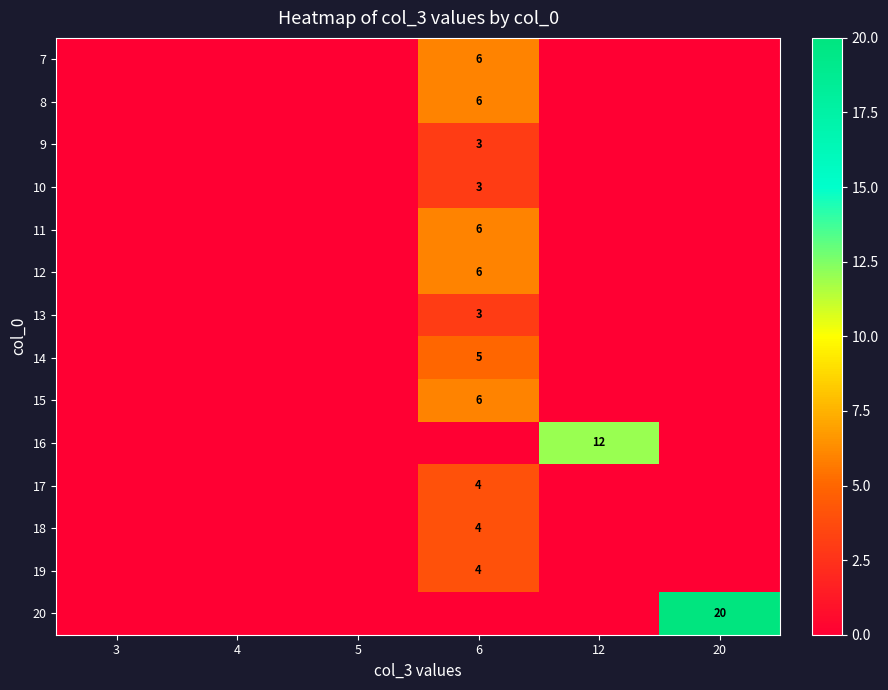

The value of 11 at 6 is 3. True or false?

False